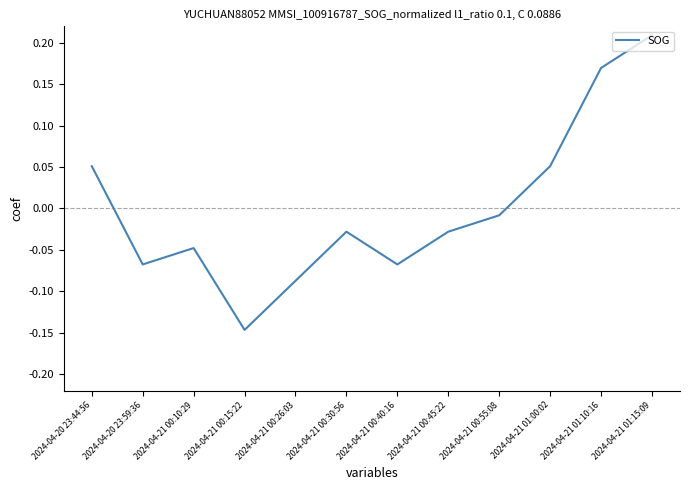

How many positive values are there?

4